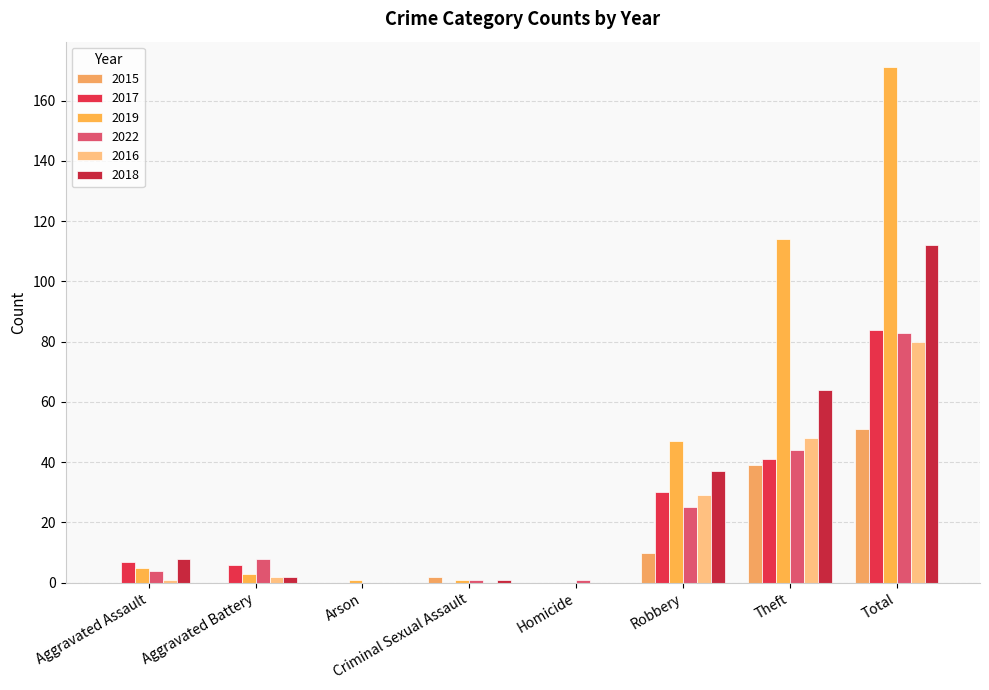

Is it true that 2015 equals 2 at Criminal Sexual Assault?

True